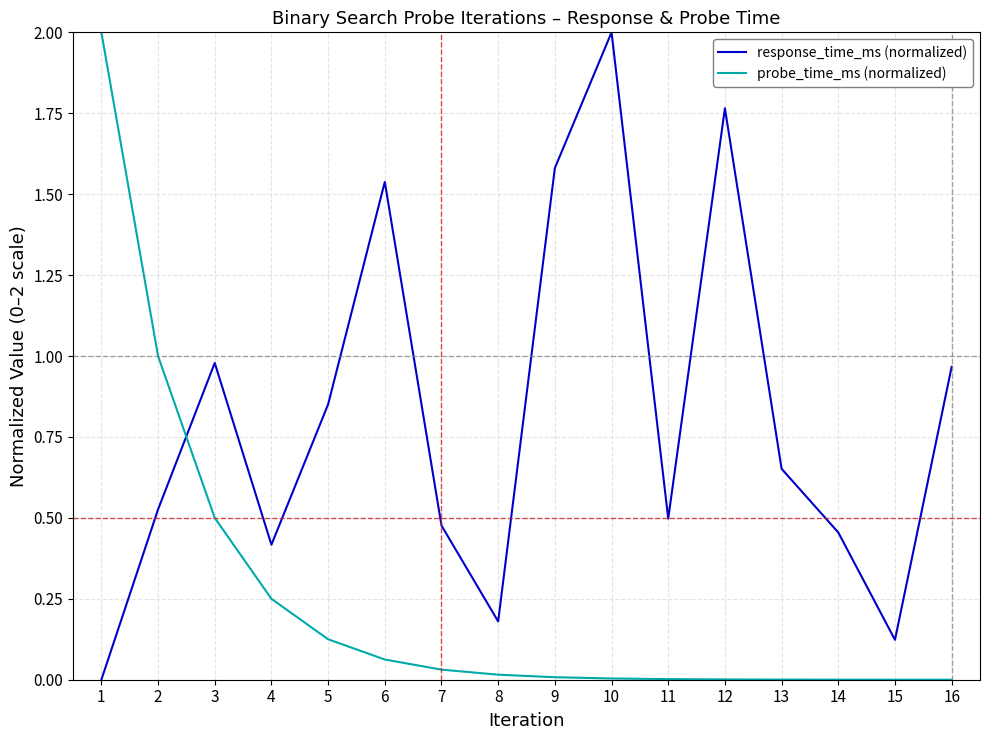

Does the chart have visible grid lines?

Yes